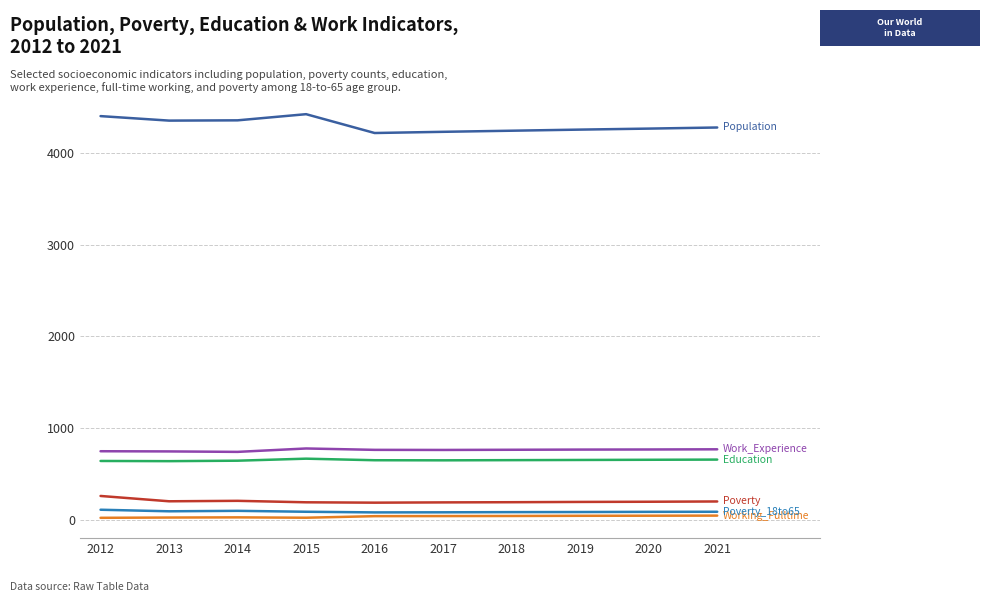

What is the greatest value displayed?

4420